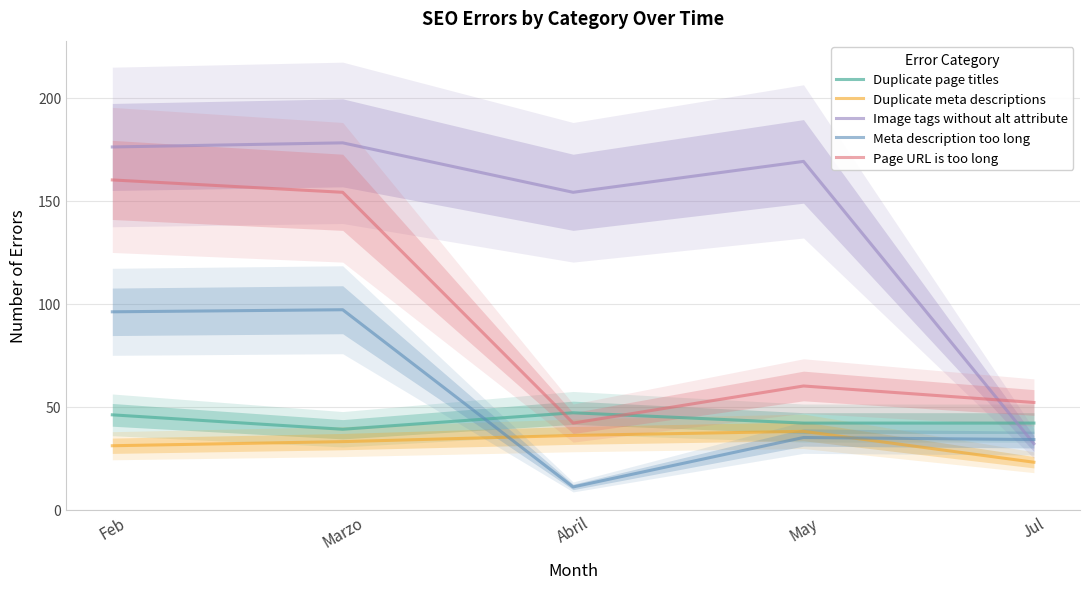

What is the sum of the Duplicate page titles values at Abril and Marzo?

86